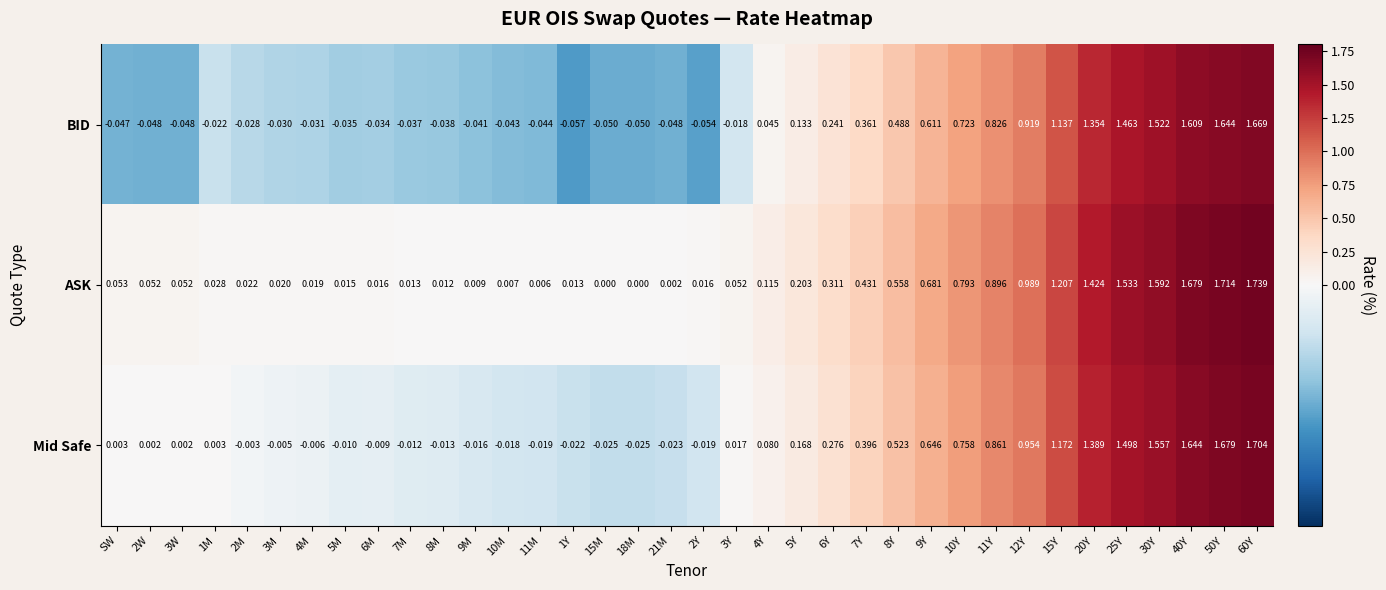

Is the value of ASK at 10M greater than the value of Mid Safe at 30Y?

No